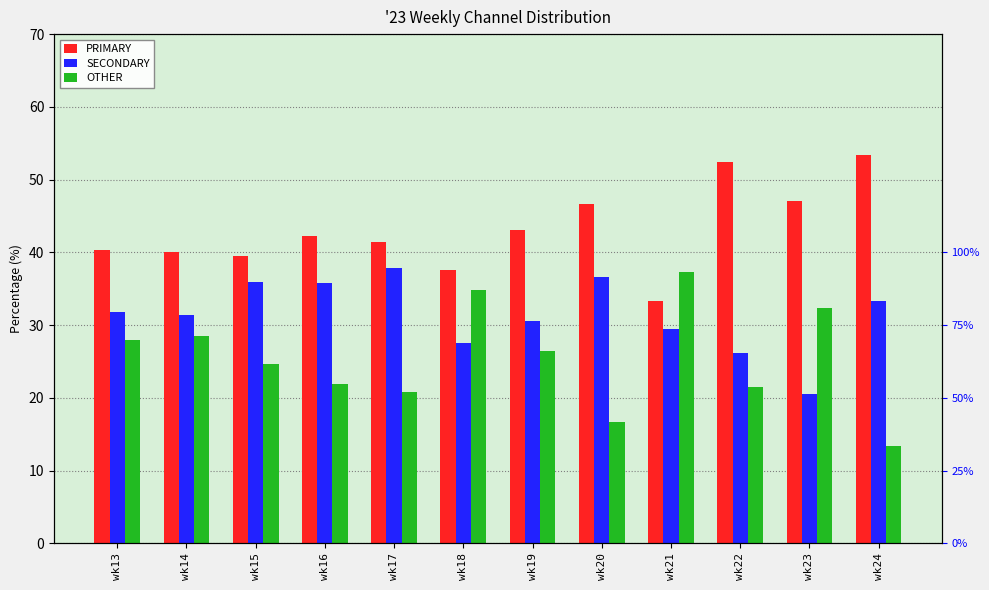

What is the difference between the OTHER values at wk13 and wk21?

9.3